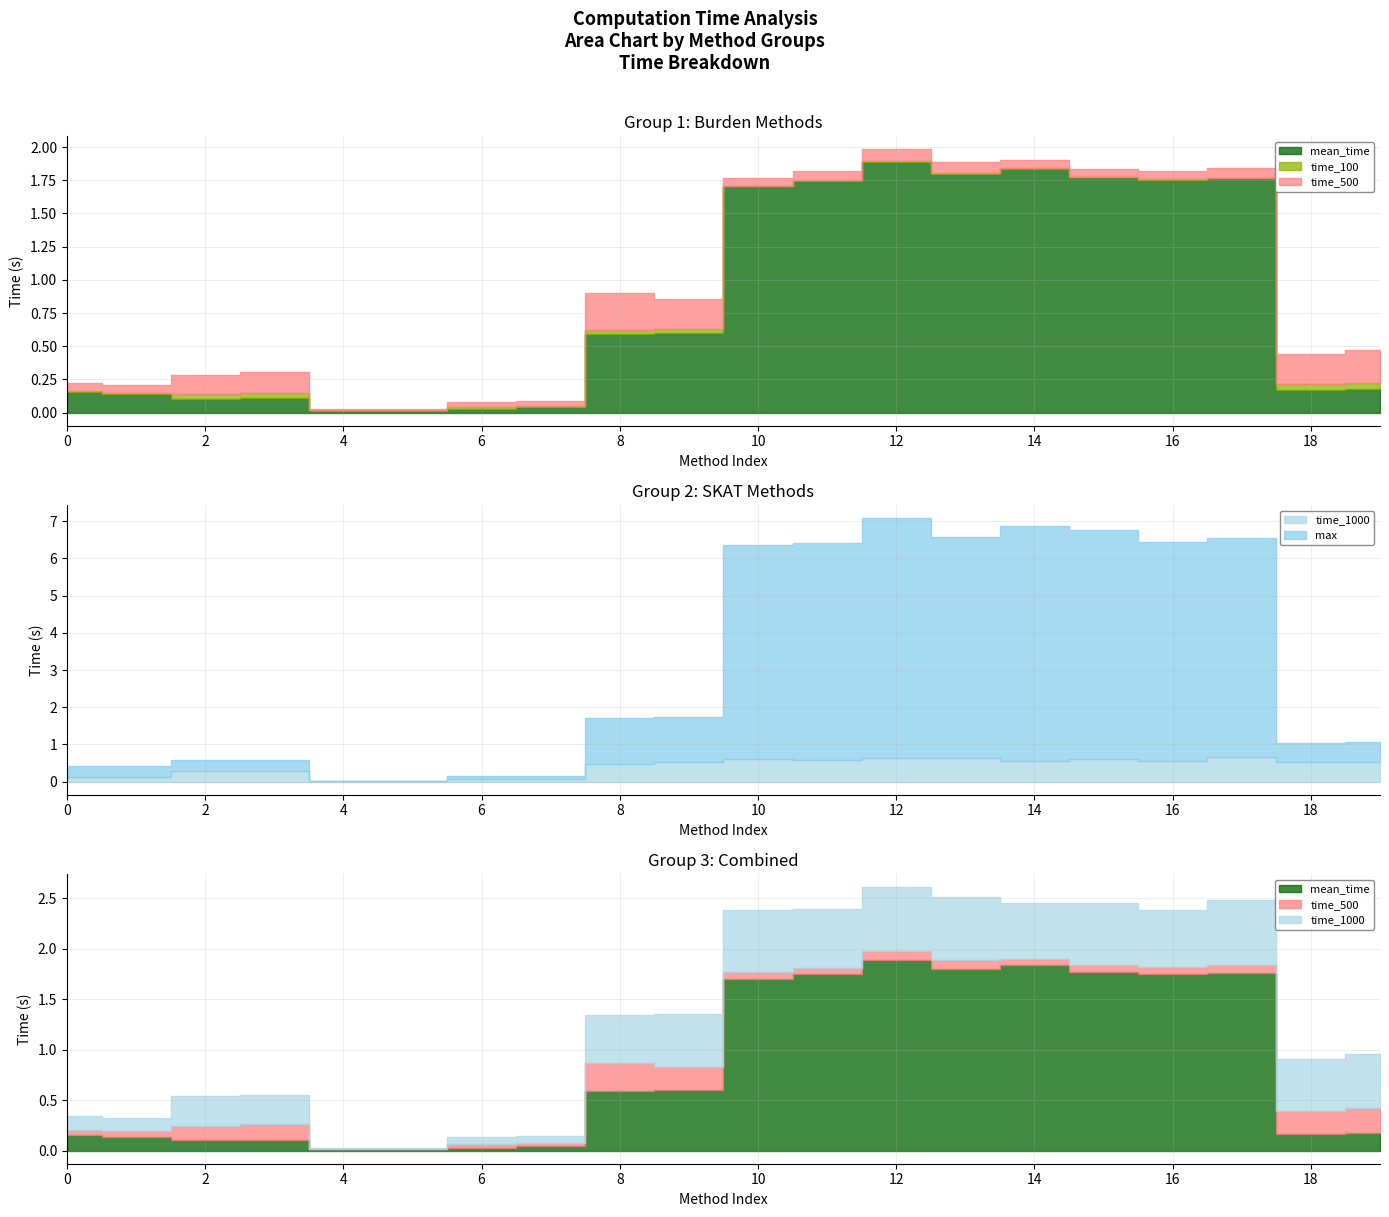

Which series has the widest spread of values?

max